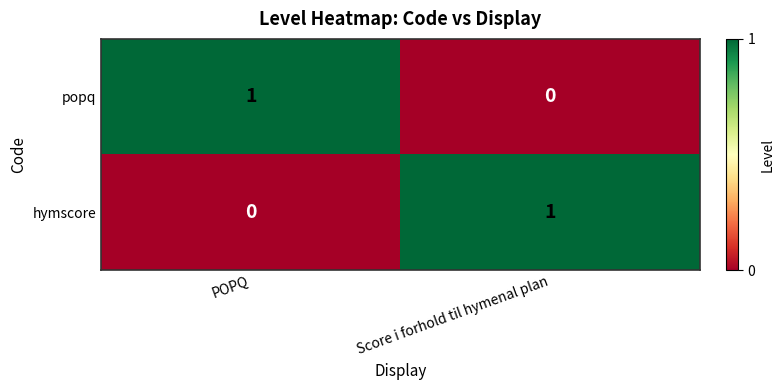

At which label does popq reach its minimum?

Score i forhold til hymenal plan